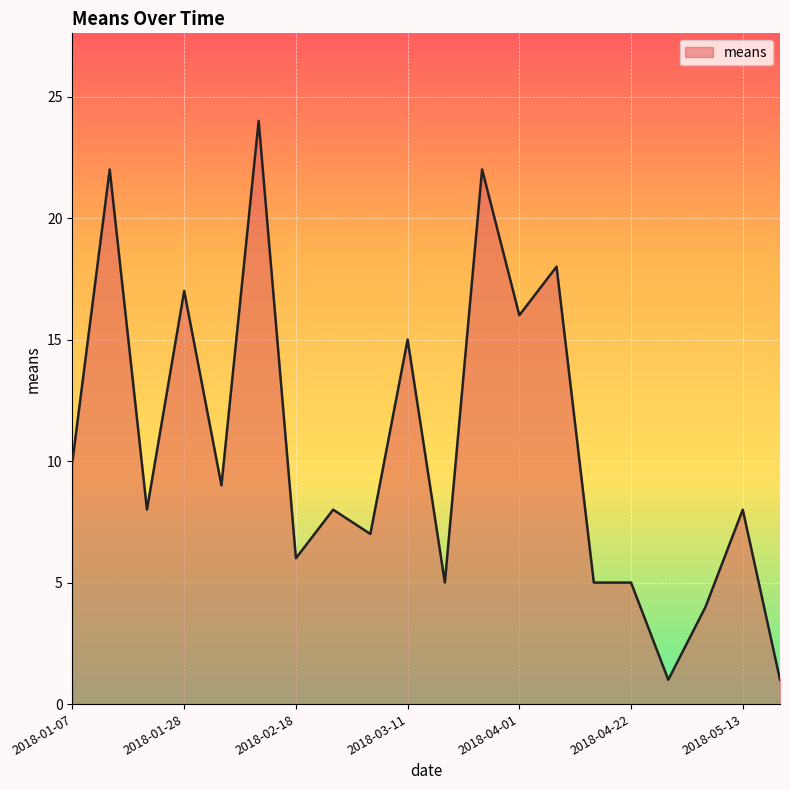

How many lines are shown in the chart?

1